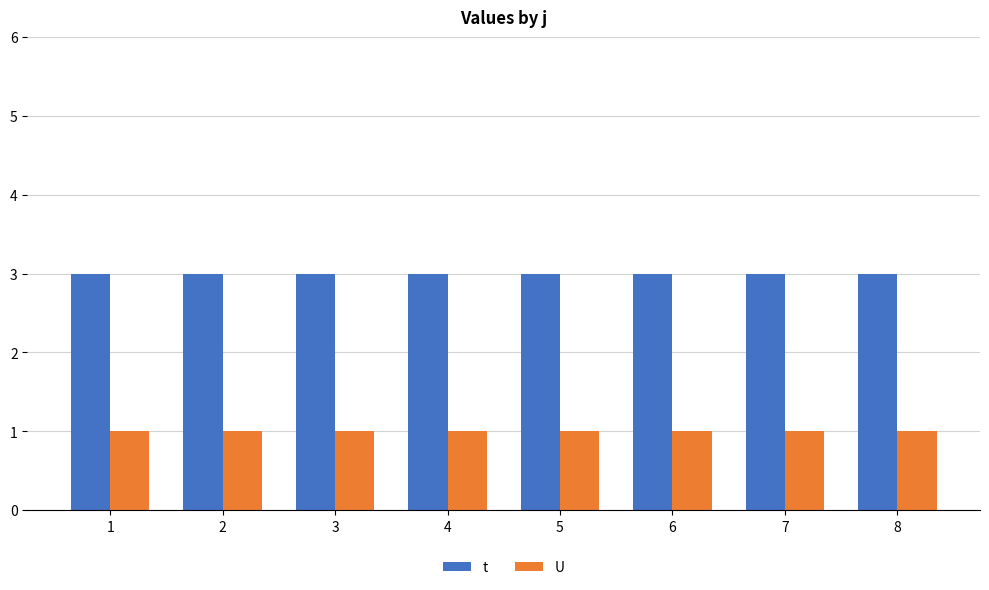

Is the value of t at 2 greater than the value of U at 1?

Yes